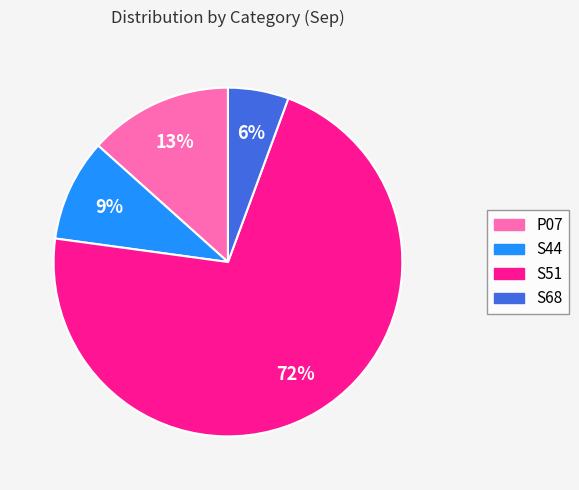

Is it true that P07 is 13% of the pie?

True